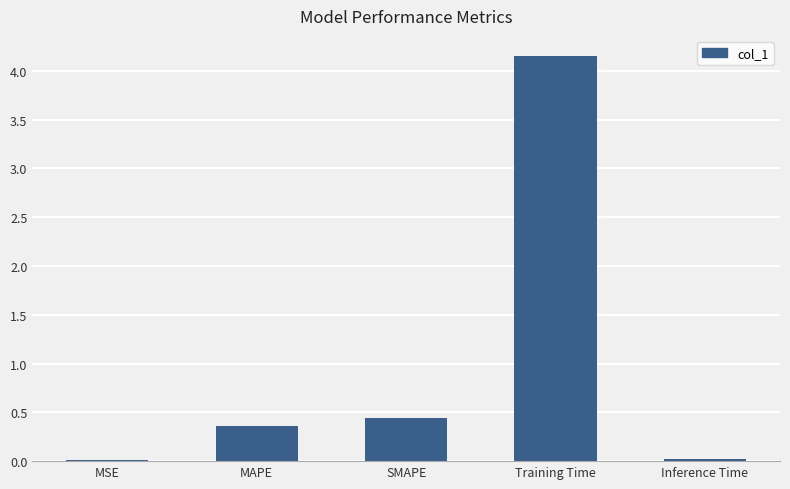

What is the change in value from SMAPE to Training Time?

+3.7